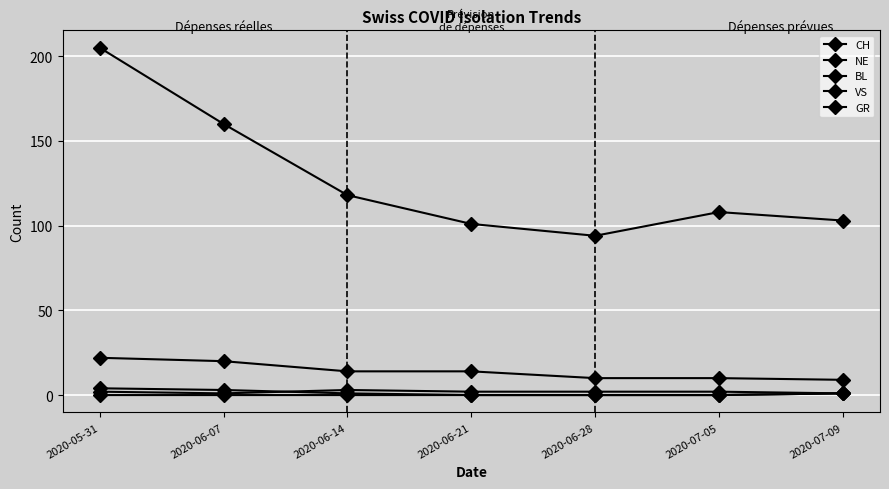

How many values in the VS series are below 14?

3